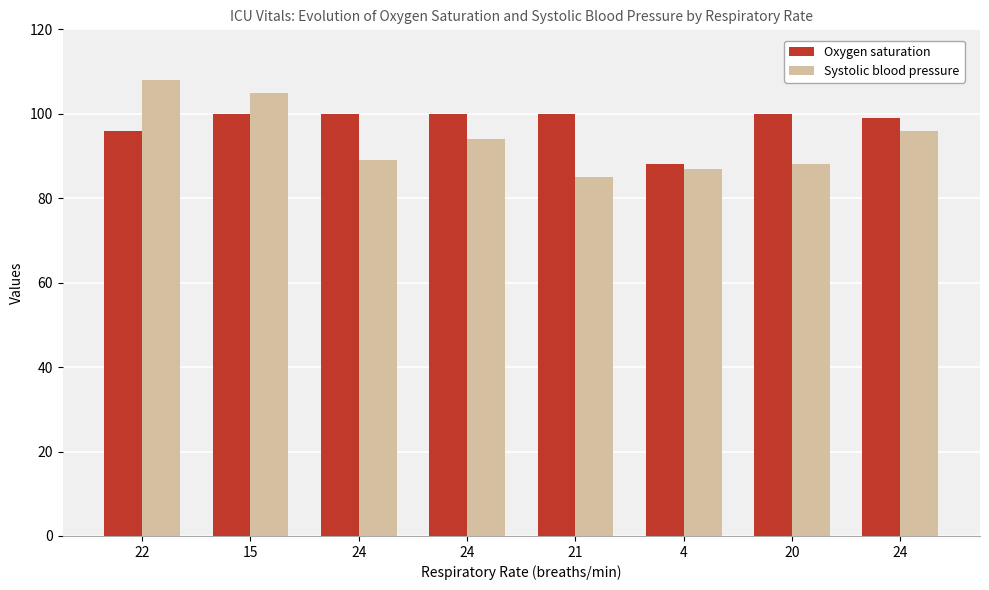

How many bars are there in total?

16